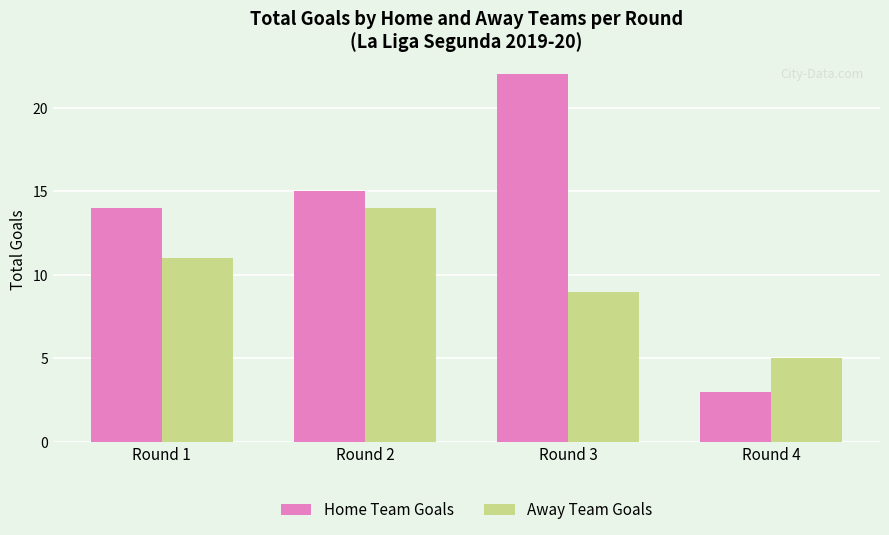

At which category is the sum across all series the highest?

Round 3